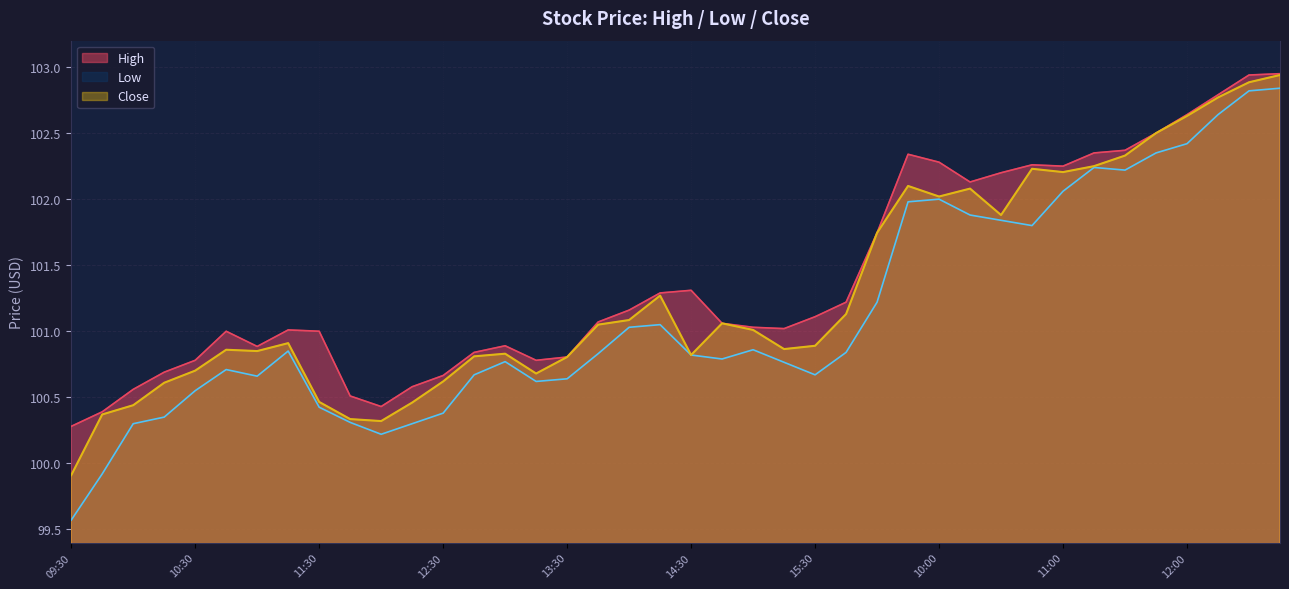

Which series has the widest spread of values?

Low